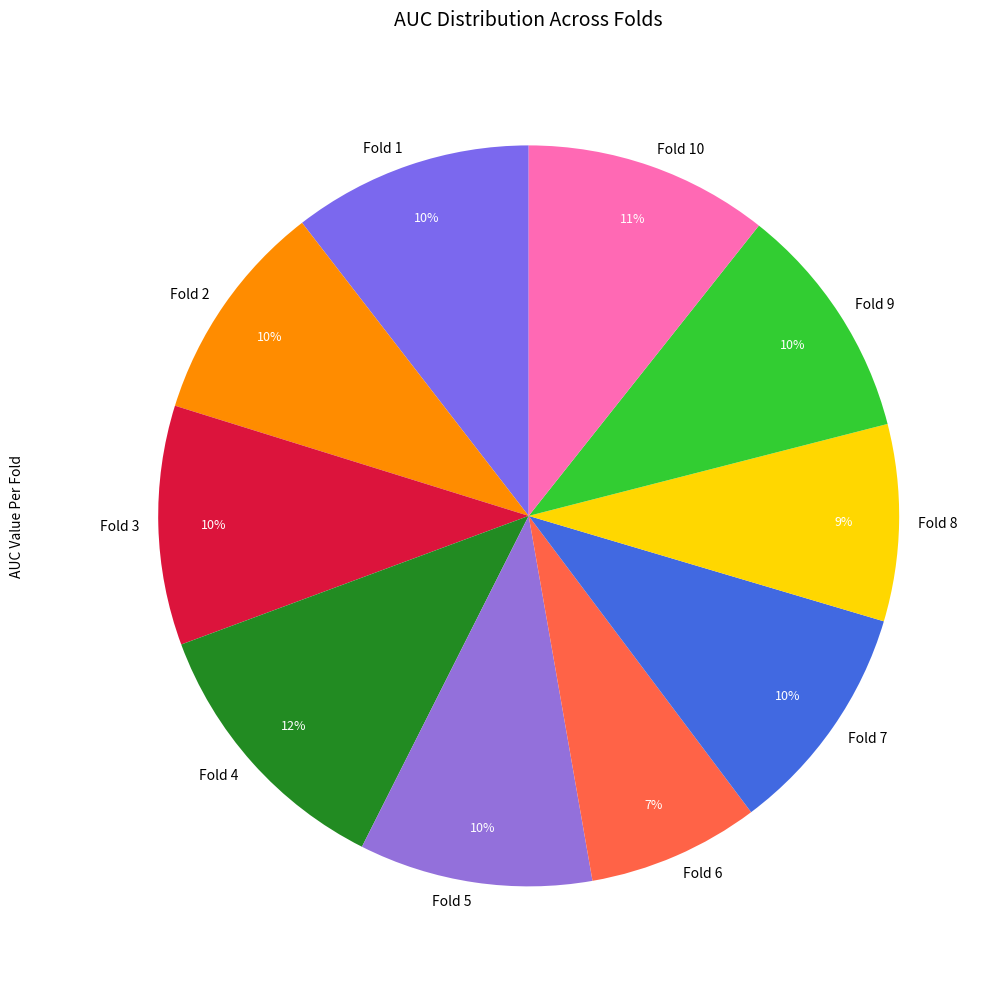

How many segments does this pie chart have?

10